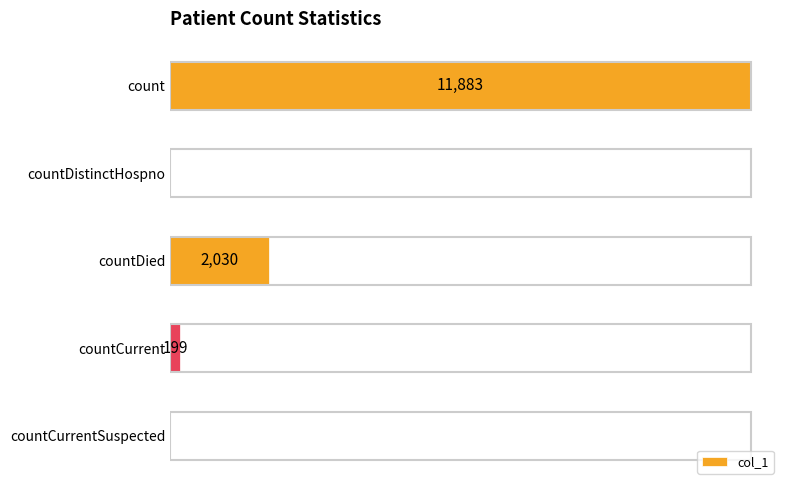

Which label corresponds to the largest value in the chart?

count